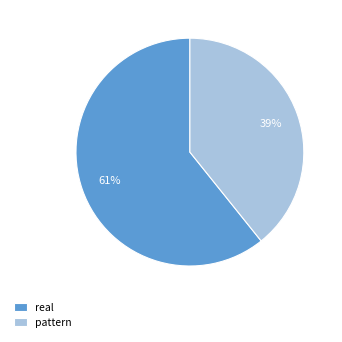

To the nearest percent, what portion does real represent?

61%